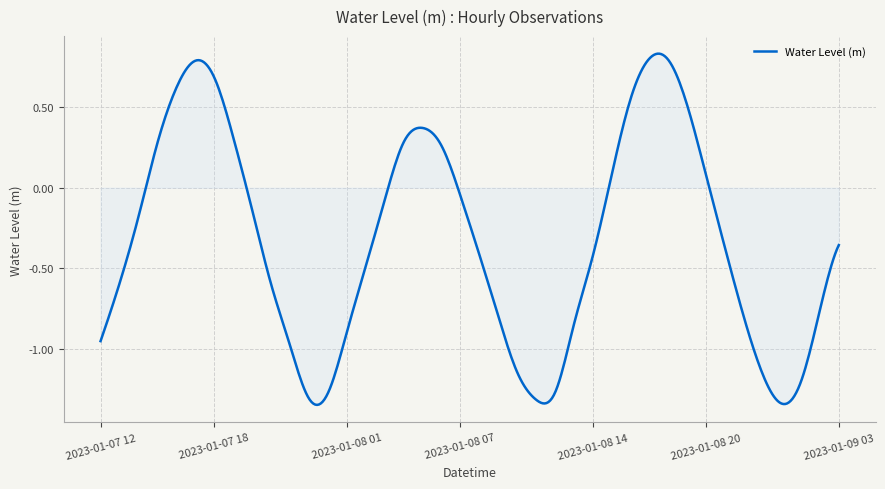

What is the difference between the maximum and minimum values?

2.2